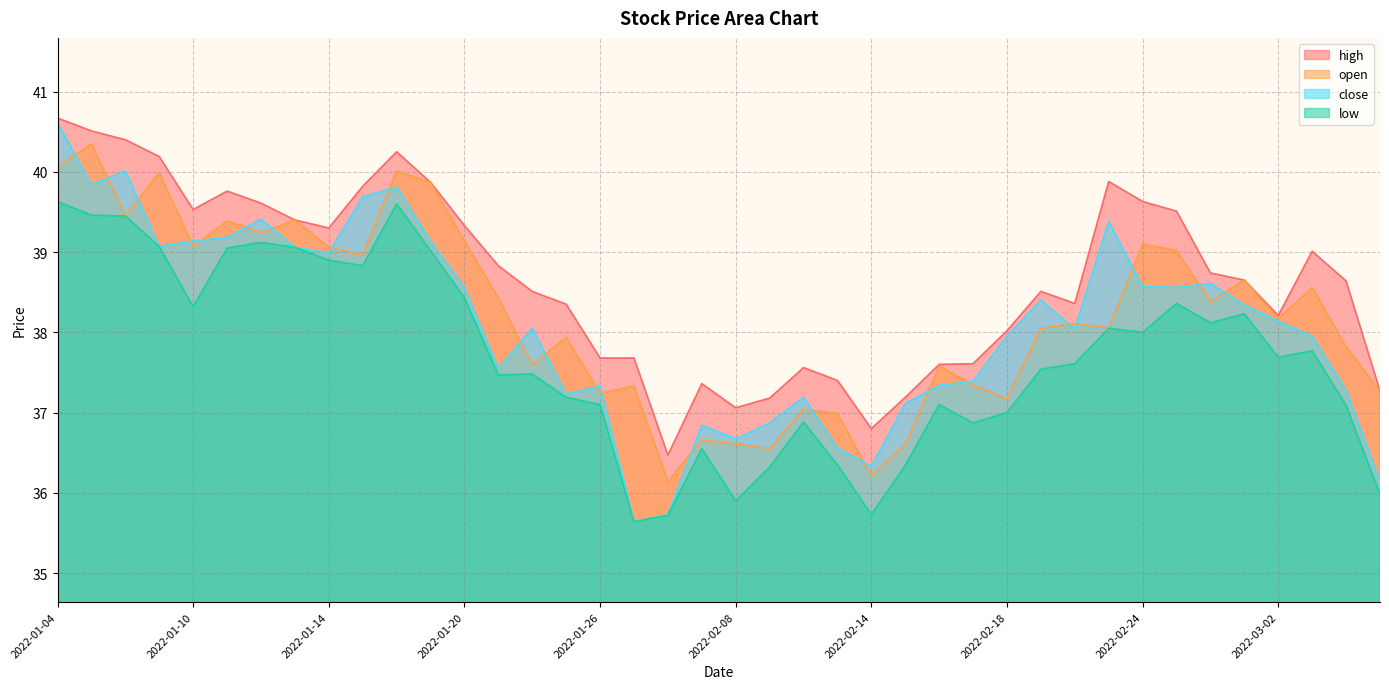

The open series shows 15.0 at 2022-01-06. True or false?

False